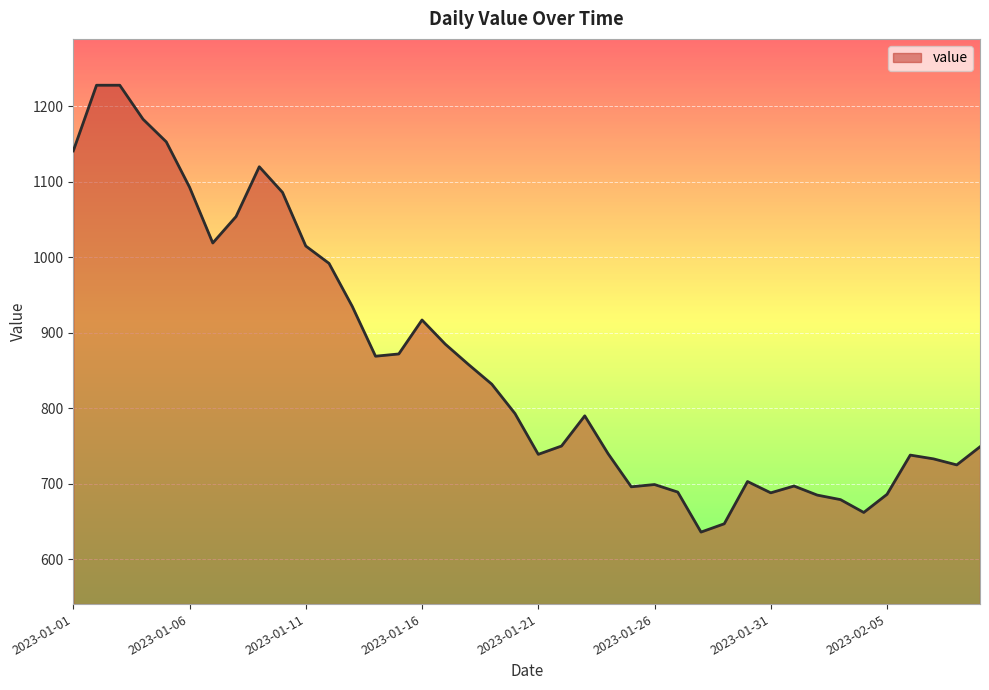

What is the difference between the maximum and minimum values?

592